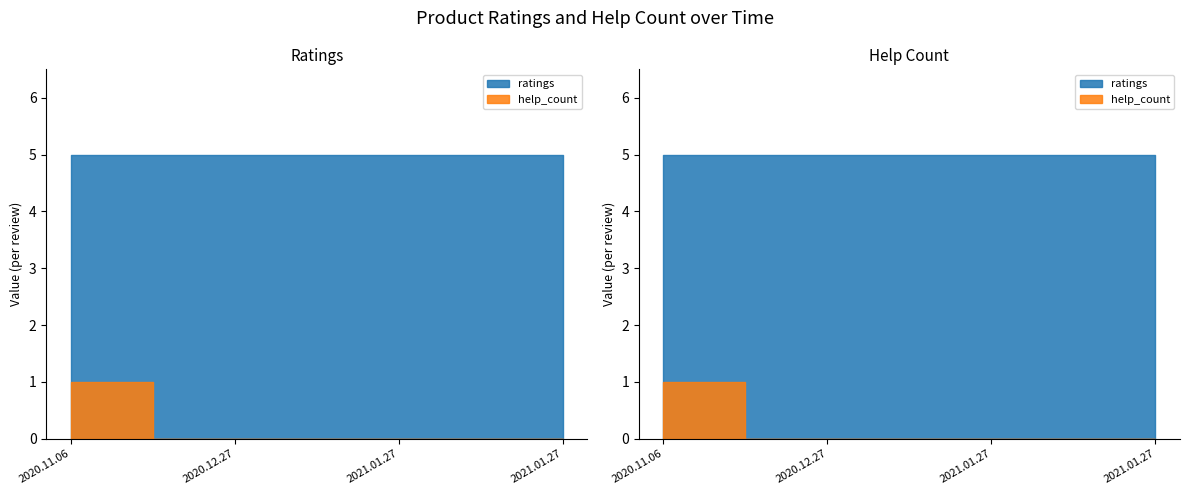

What is the greatest value displayed?

5